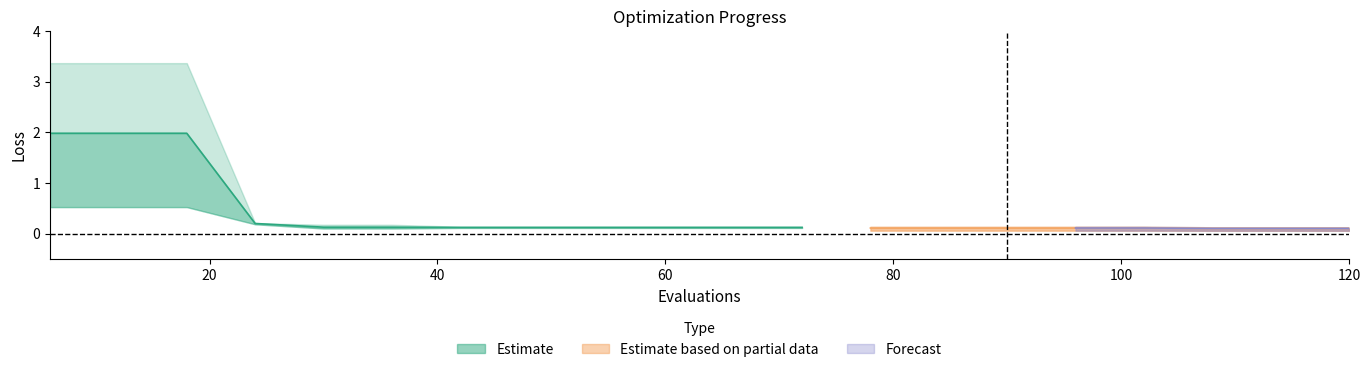

Where is worst nearest to the value 1?

24